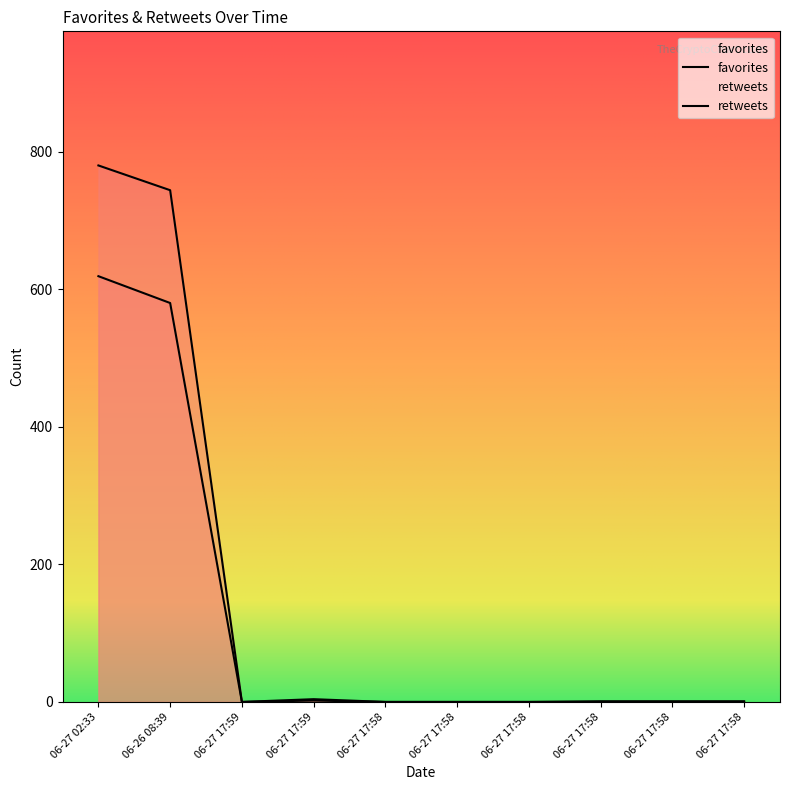

Rank the series by their average value, from highest to lowest.

retweets, favorites